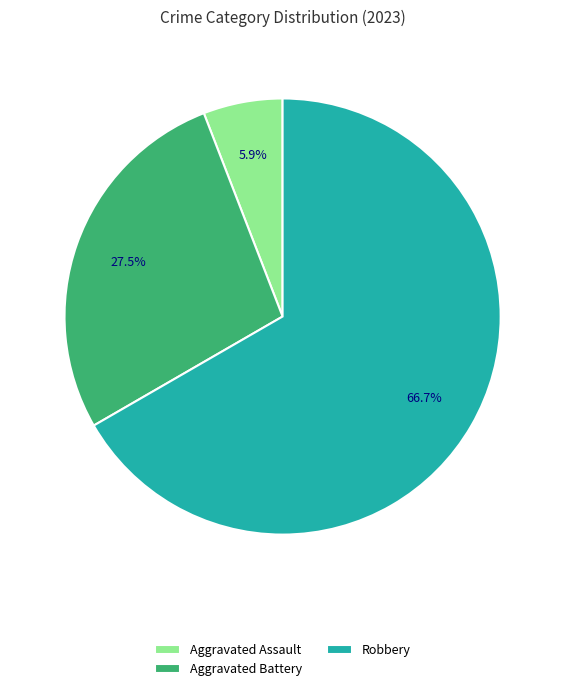

Between Aggravated Assault and Robbery, which is larger?

Robbery